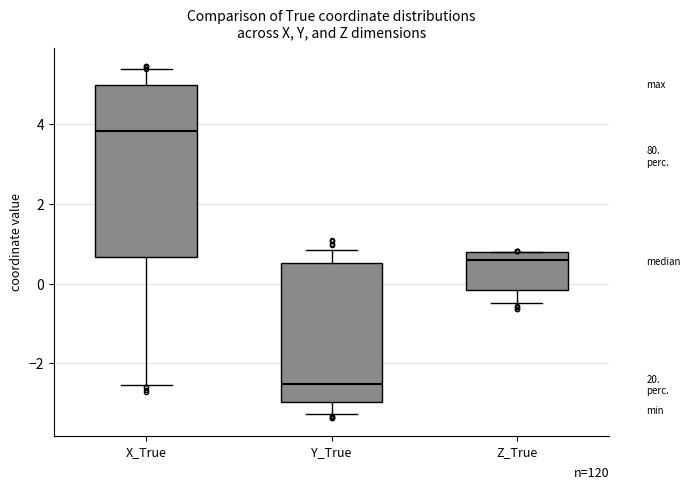

Where is the lower edge of the box for Y_True on the y-axis? The values are not printed on the chart, so give them approximately, as read against the axis.

-3.0